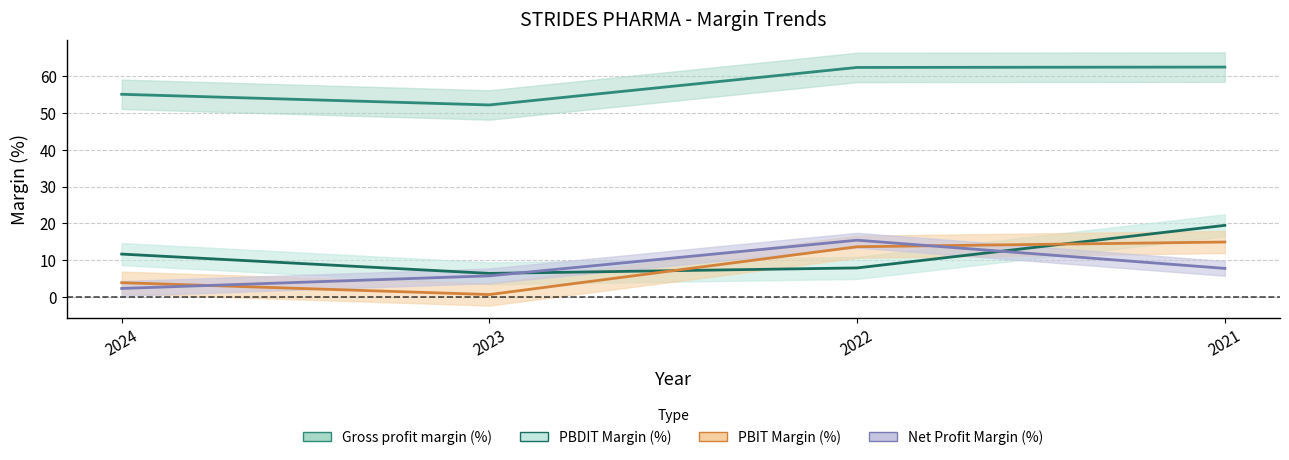

Which has a higher value, 2022 or 2023?

2022